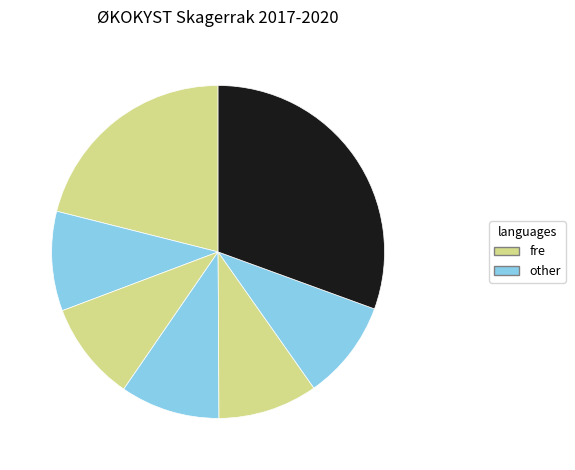

Count the number of slices in the pie.

7